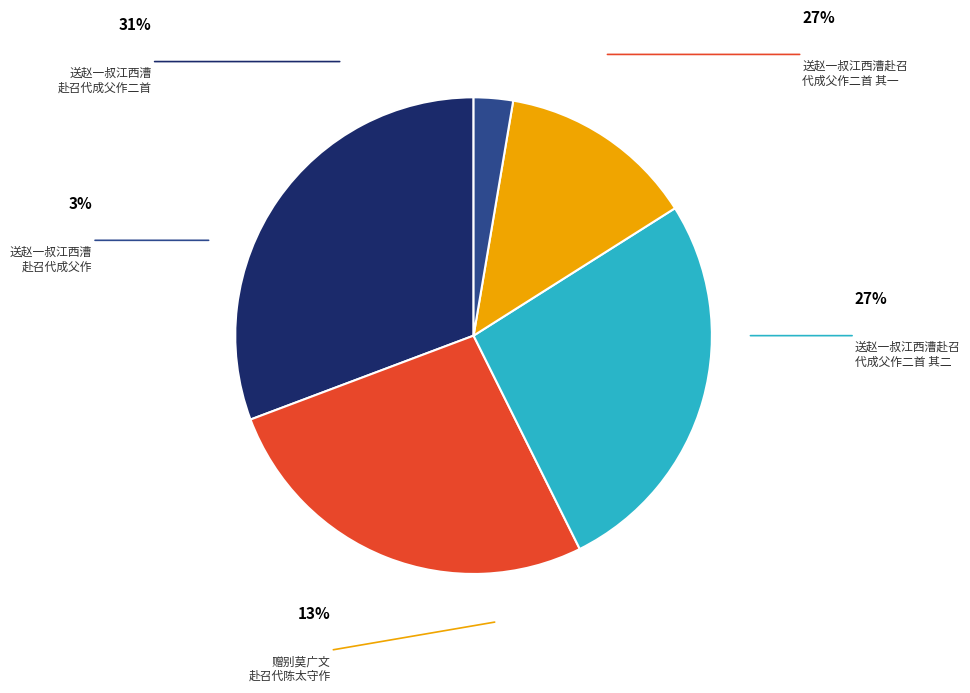

How much of the chart is everything except 送赵一叔江西漕赴召代成父作二首 其二?

73.4%